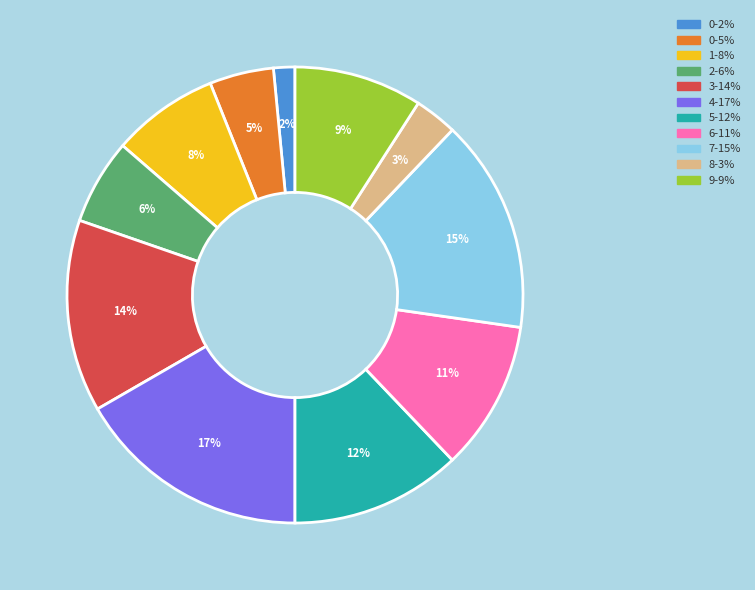

Does any single category account for the majority?

No